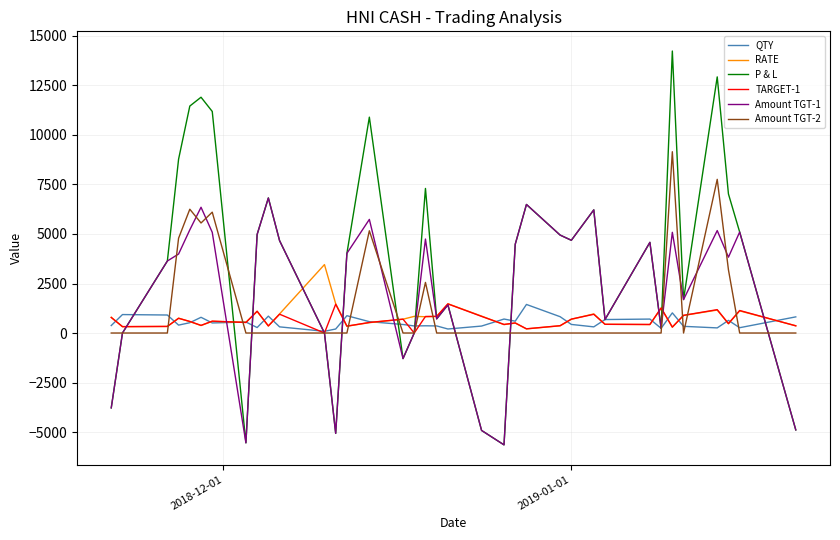

Which series has the largest total across all categories?

P & L